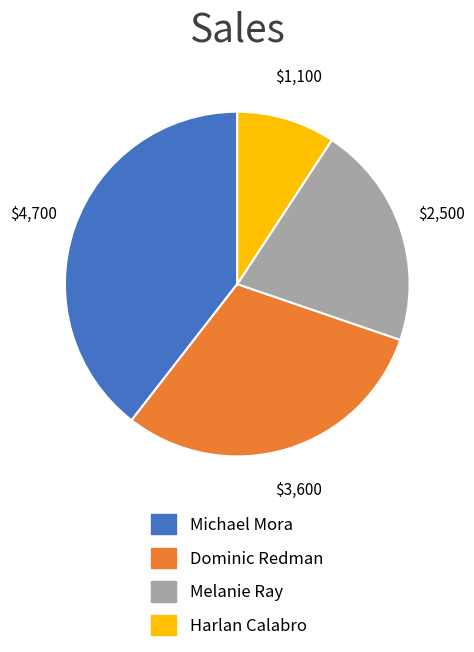

Is it true that Melanie Ray is 21% of the pie?

True